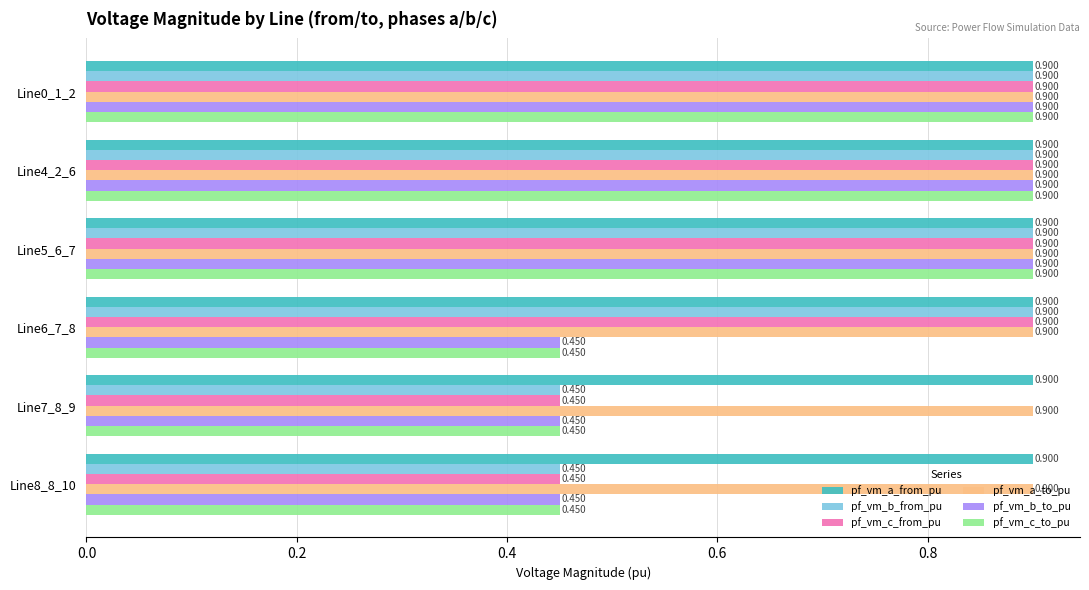

How many series are shown in this chart?

6